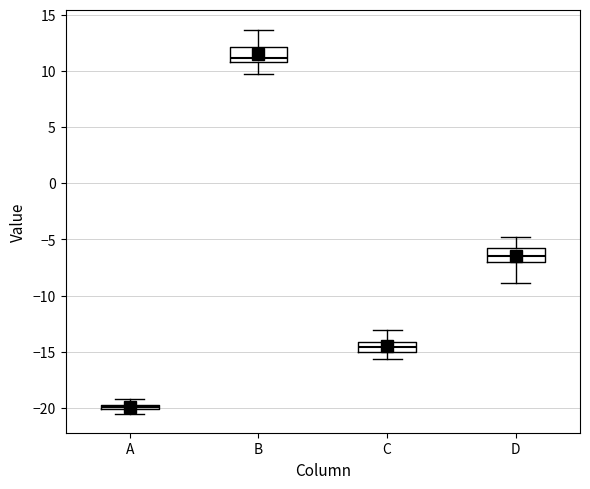

Which box's median line is the highest?

B